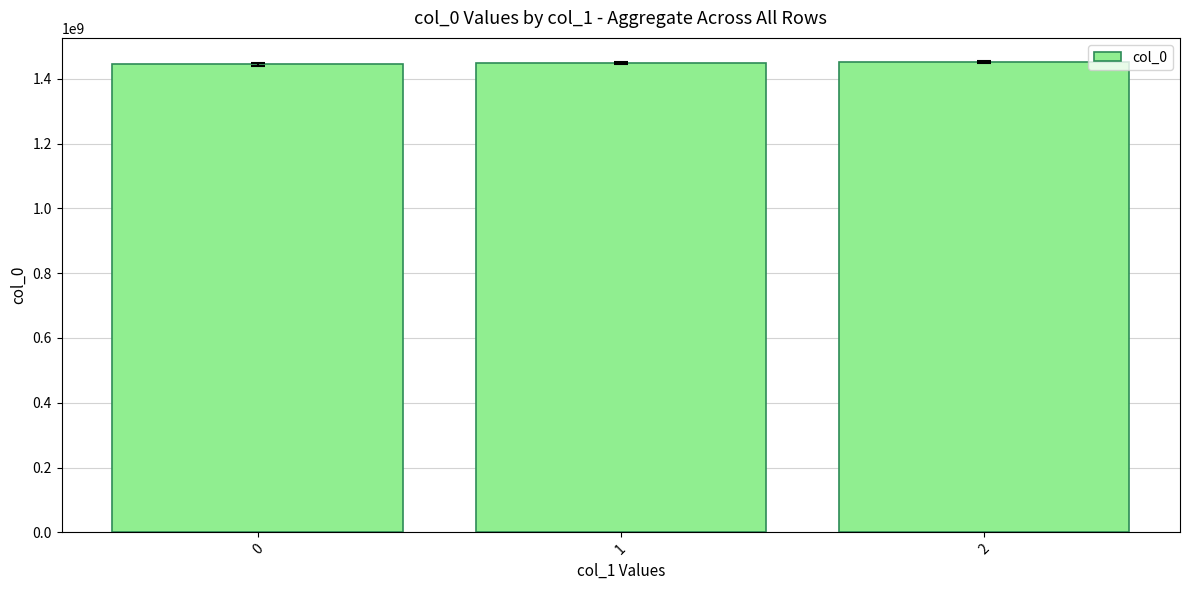

How many bars are there in total?

3